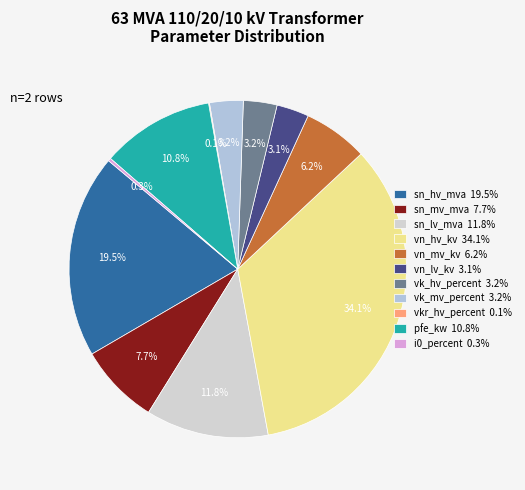

Which category has the smallest portion of the pie?

vkr_hv_percent